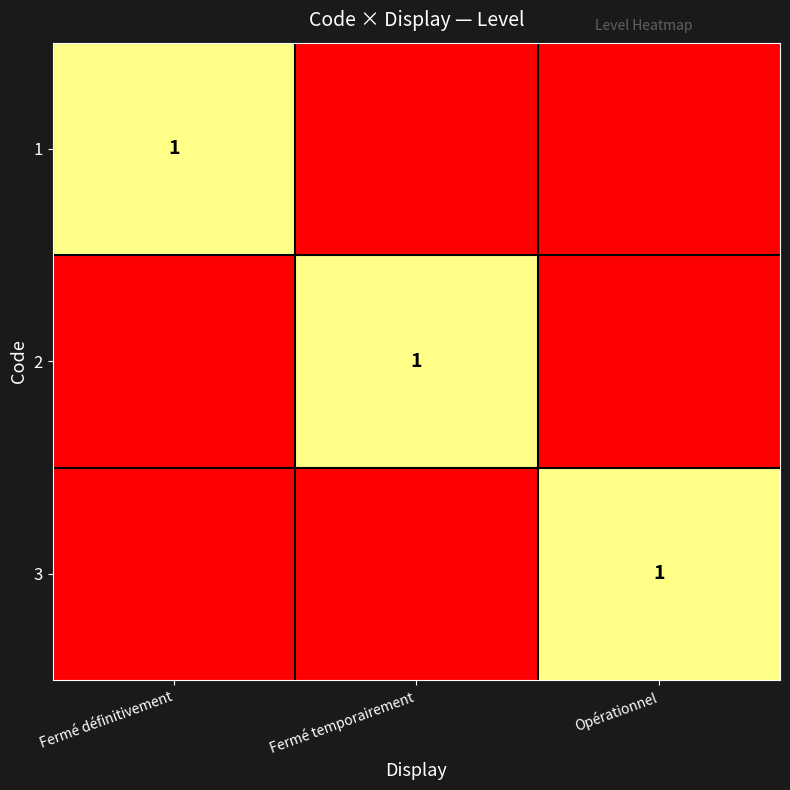

The value of 3 at Opérationnel is 1. True or false?

True